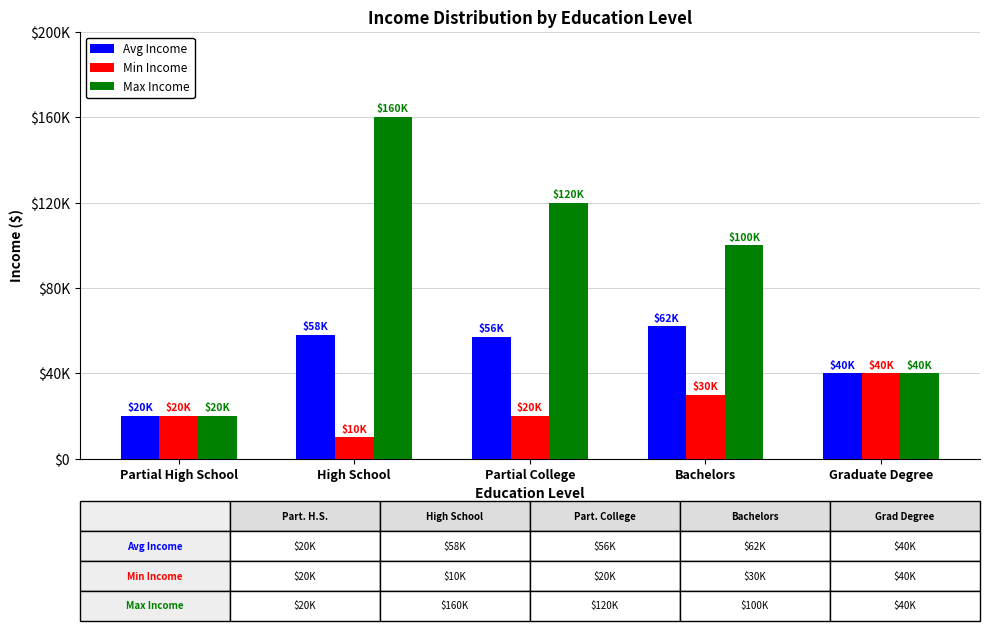

What is the average value of the Avg Income series?

47385